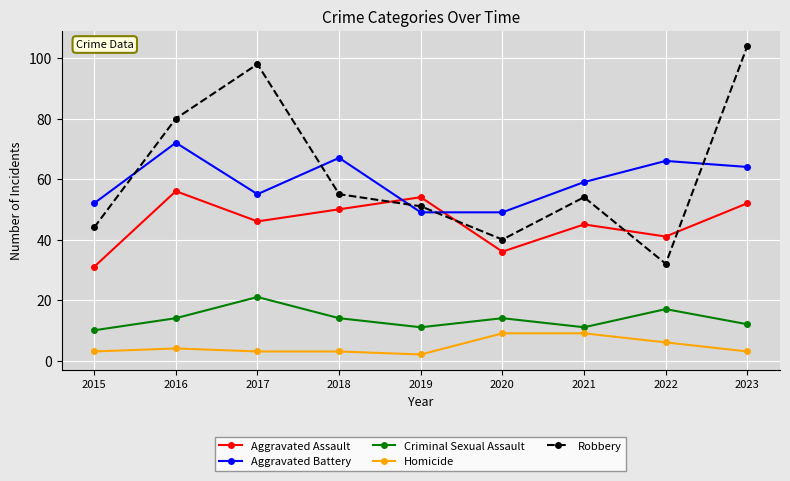

At how many categories does at least one series exceed 4?

9